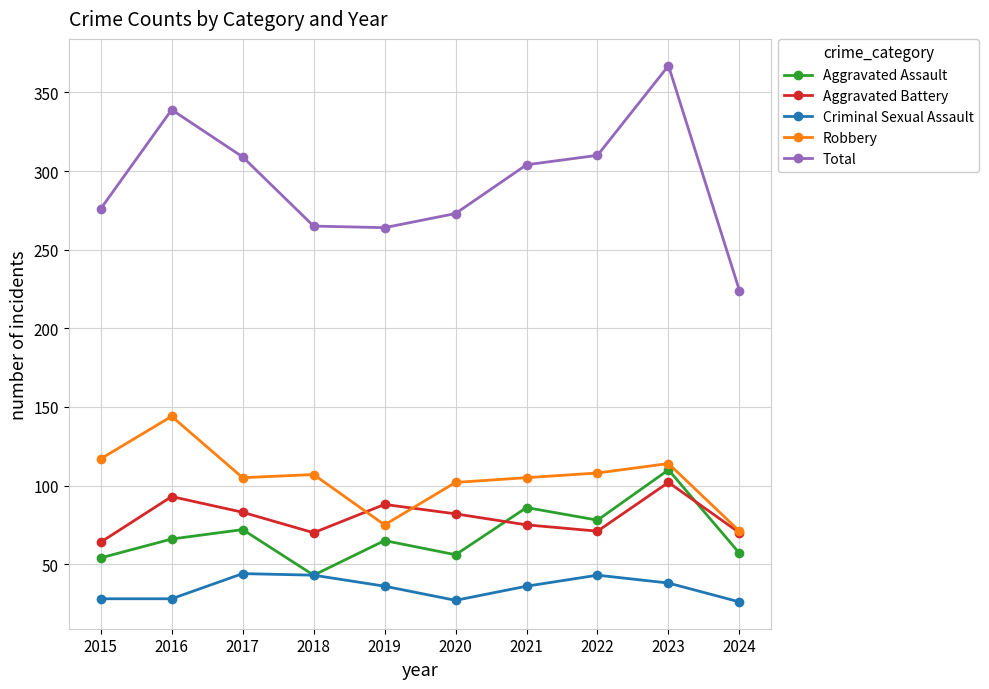

True or false: Criminal Sexual Assault has a value of 28 at 2016.

True